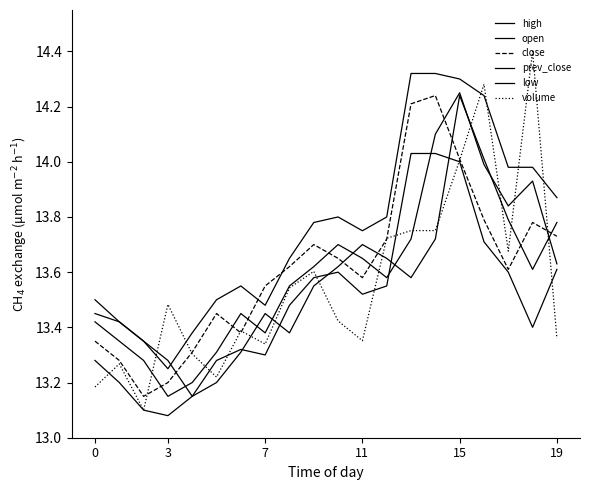

Which series has the widest spread of values?

volume